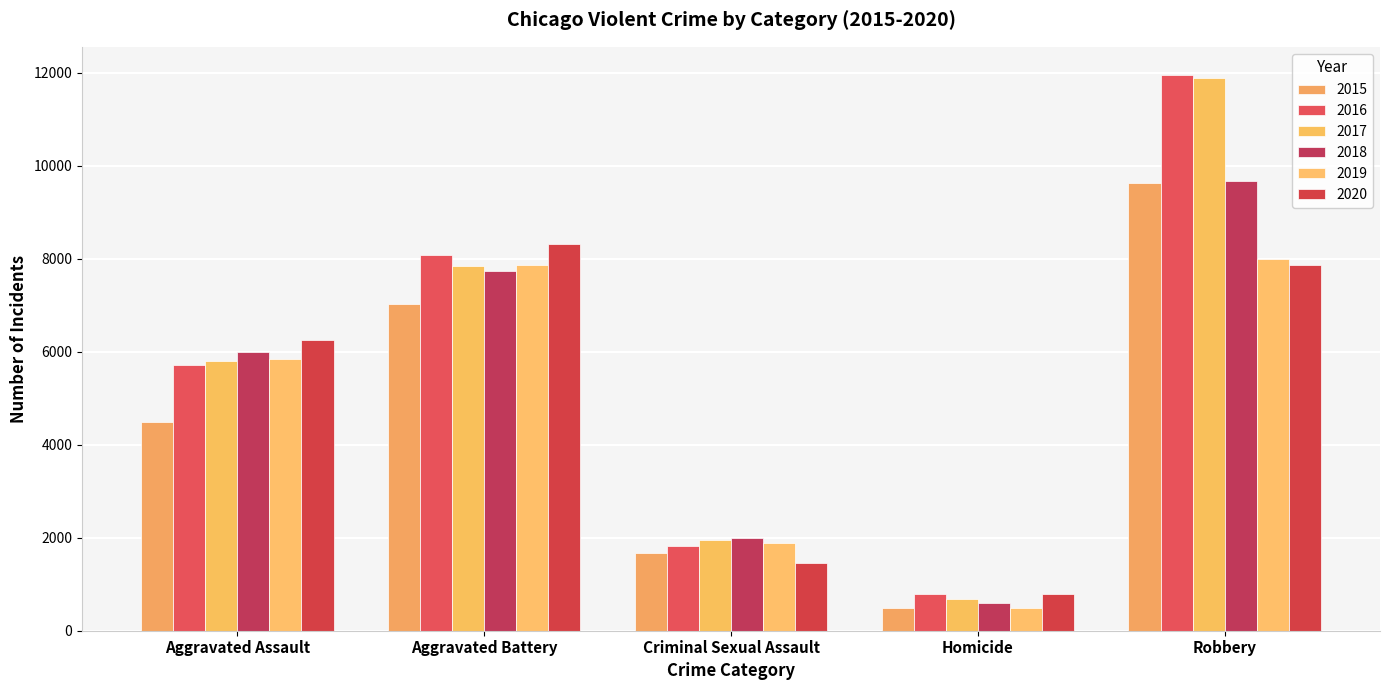

Are the bars grouped side by side (vs. stacked)?

Yes